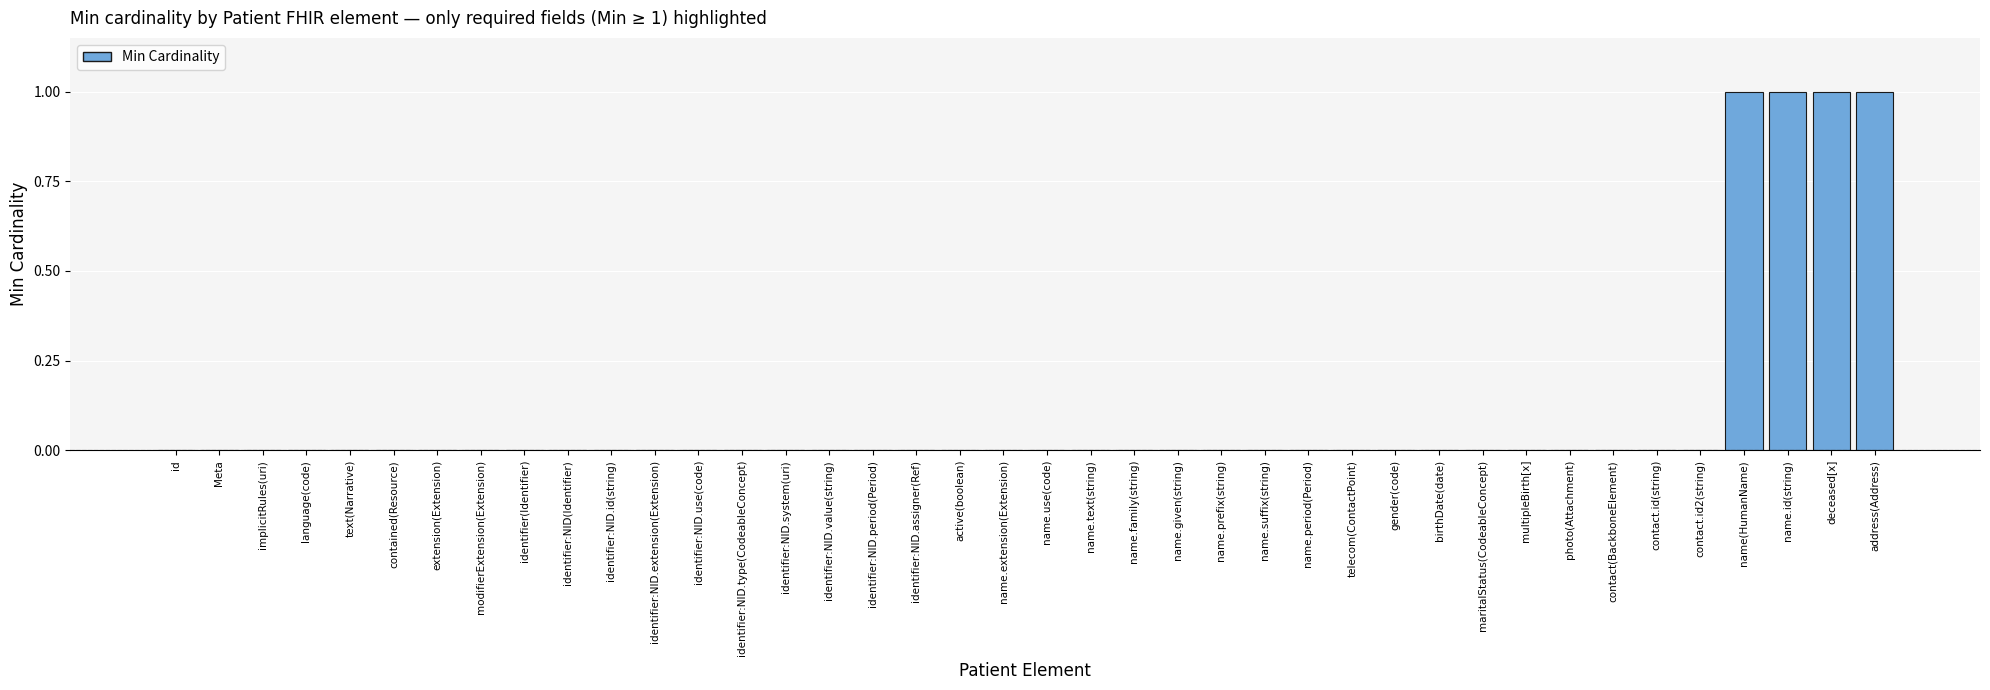

The value at identifier:NID.system(uri) is 0. True or false?

True